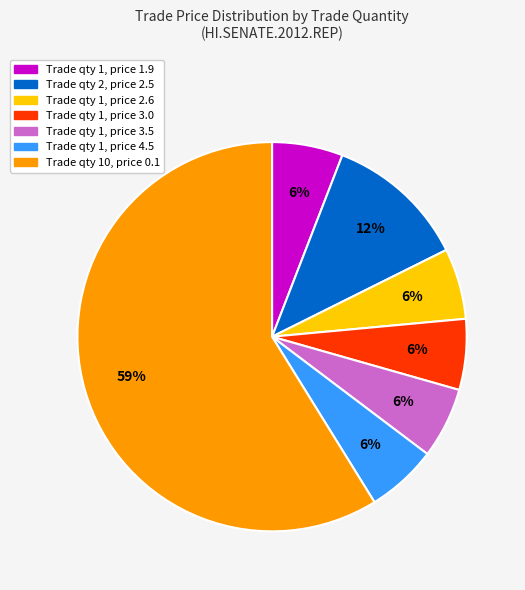

Count the number of slices in the pie.

7